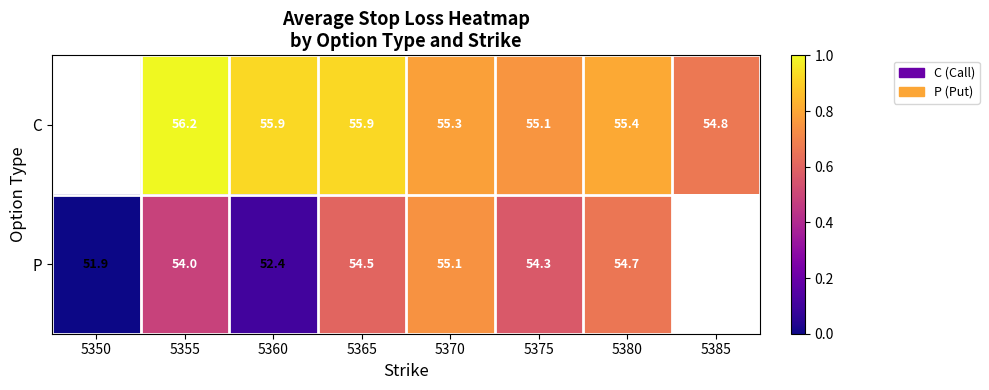

The value of C at 5355 is 56.2. True or false?

True